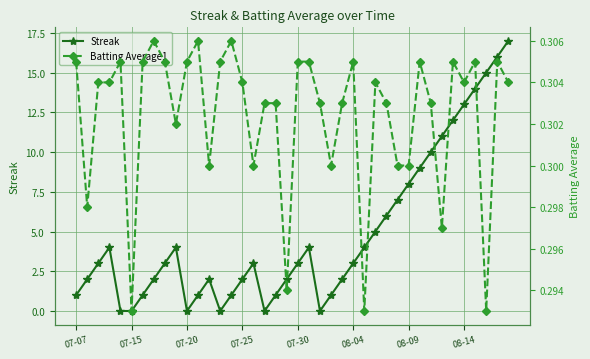

In Streak, how many points are higher than both neighbors (excluding endpoints)?

5